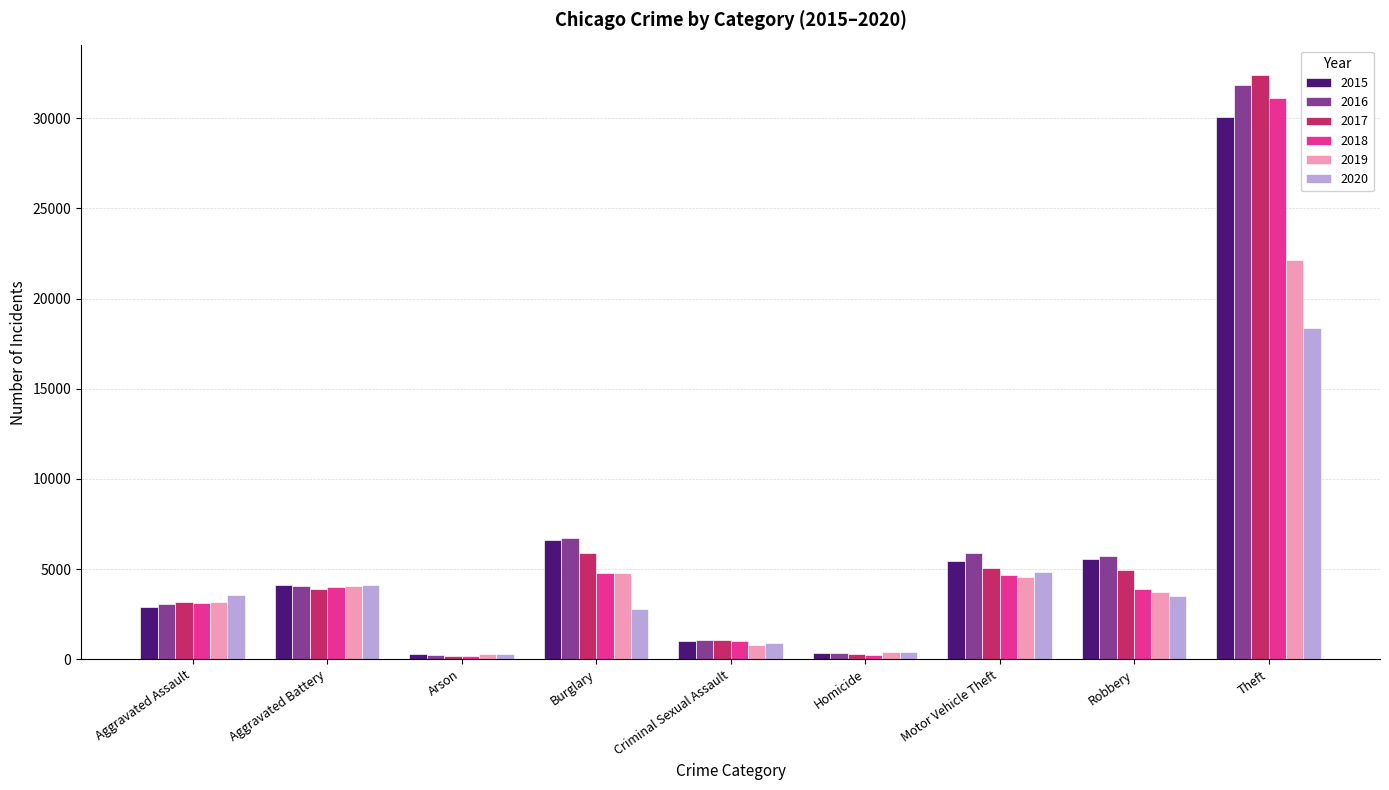

What is the average value of the 2018 series?

5900